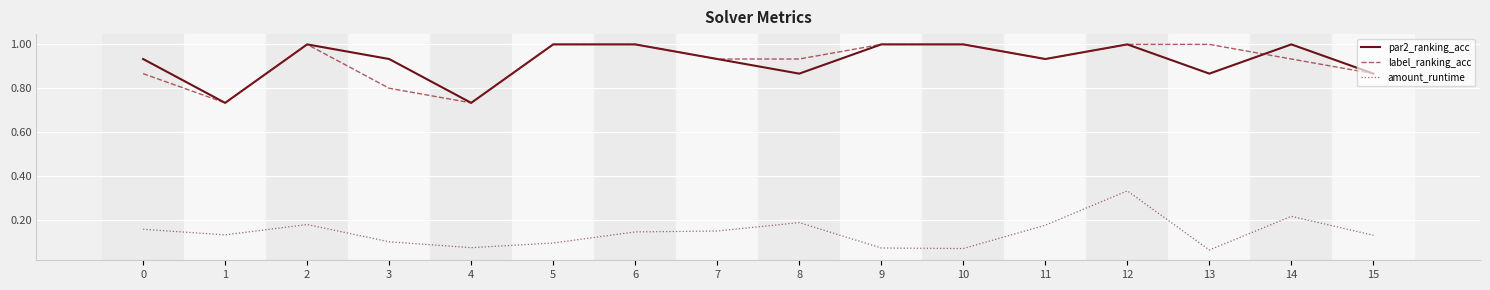

True or false: amount_runtime has a value of 0.1 at 1.

True